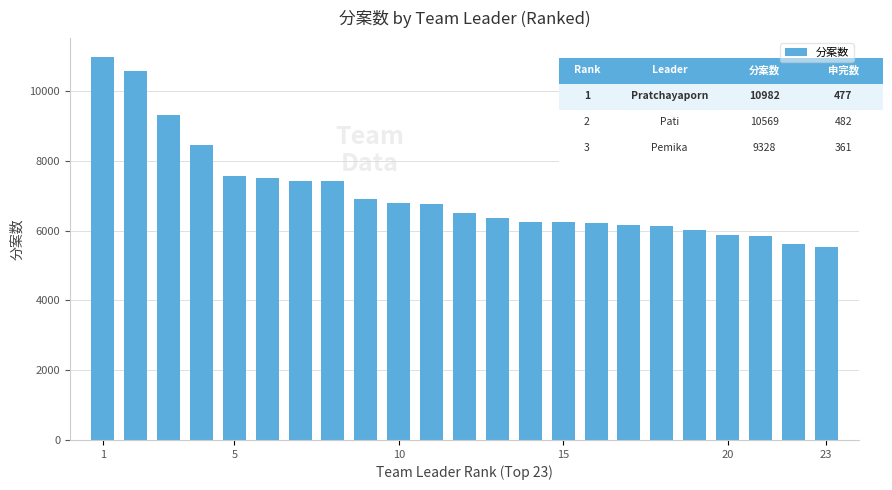

What is the difference between the second highest and minimum values?

5021